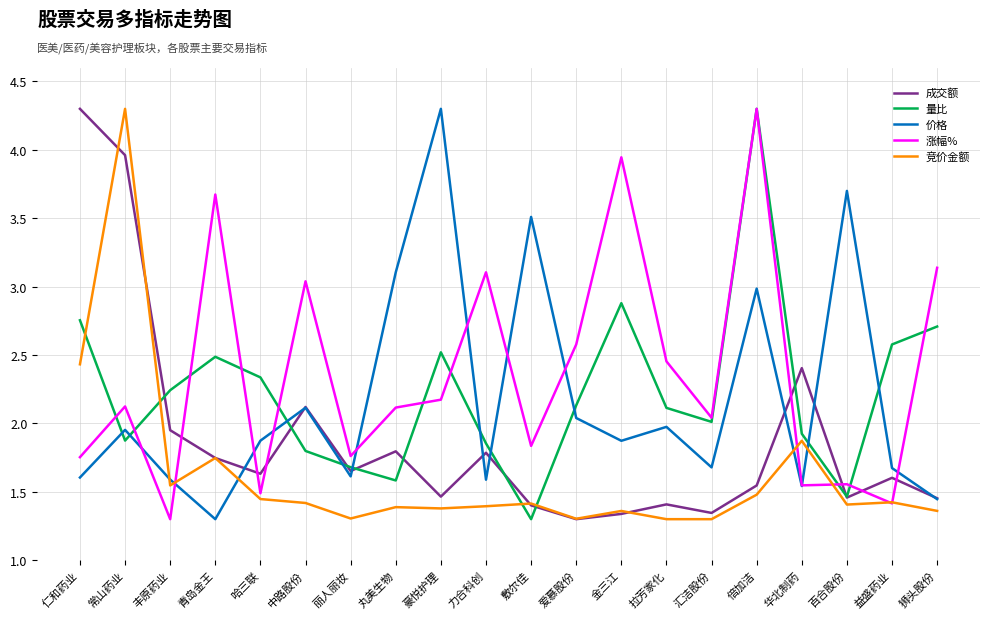

What is the total value across all series at 常山药业?

14.2